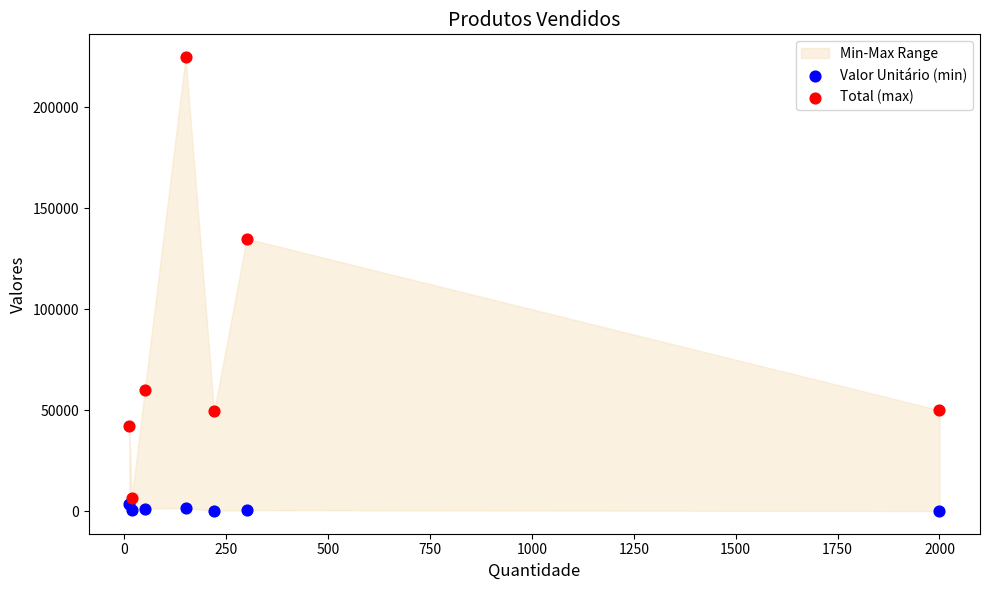

In the Total (max) series, what Y value is closest to 115650?

135000